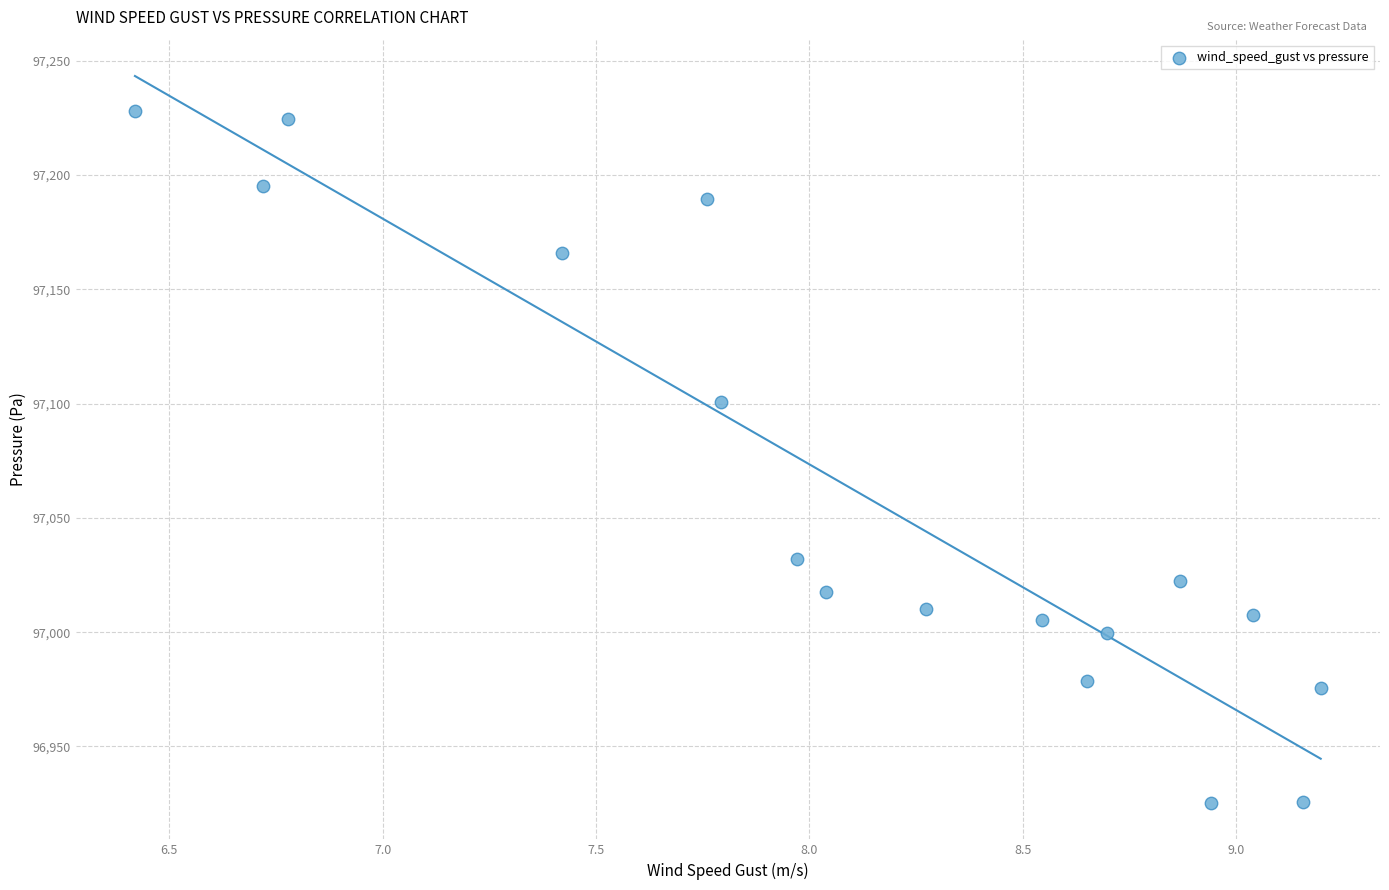

What Y value in the scatter plot is closest to 97076?

97100.9